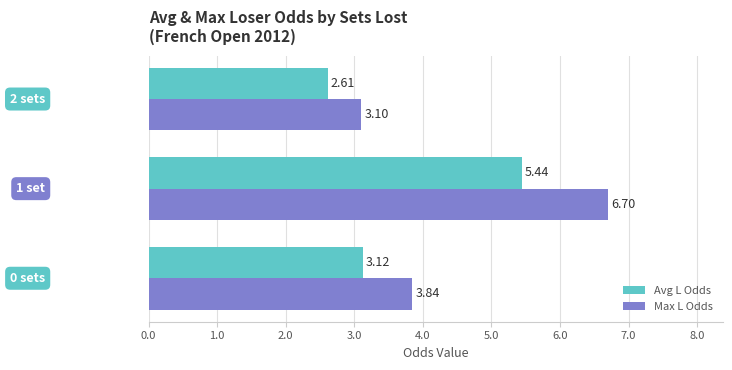

What is the average value of the Max L Odds series?

4.5